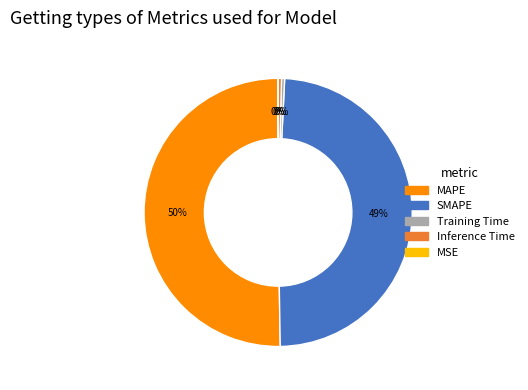

Is Inference Time the majority of the pie?

No